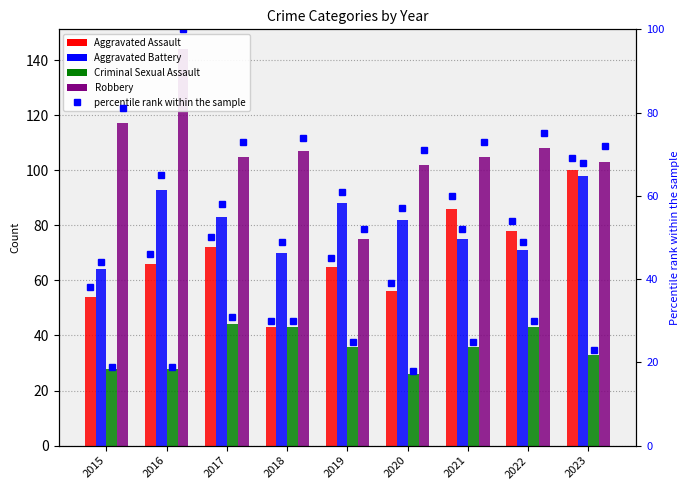

At which label is Robbery closest to 109?

2022